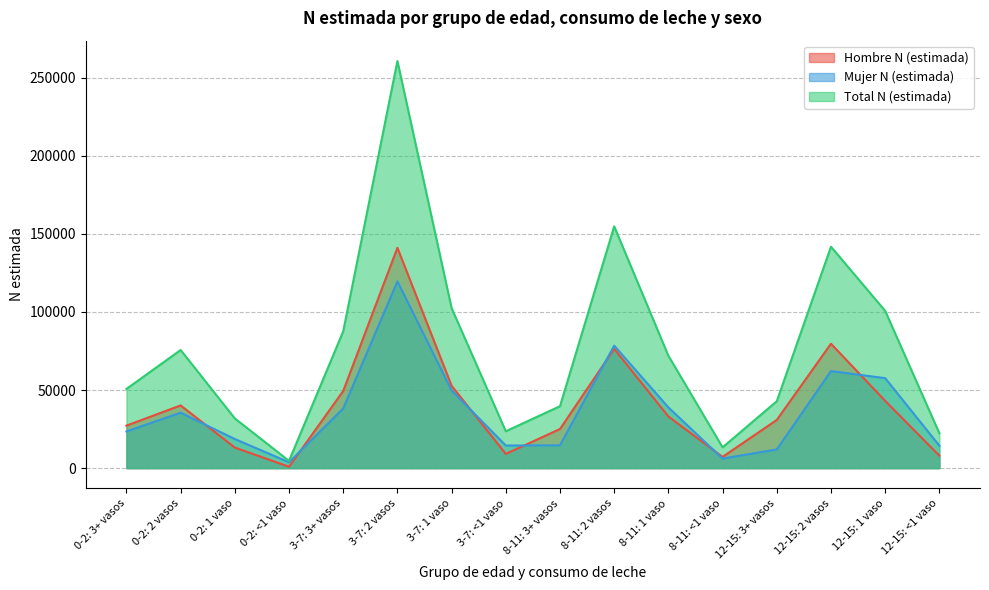

How many lines are shown in the chart?

3